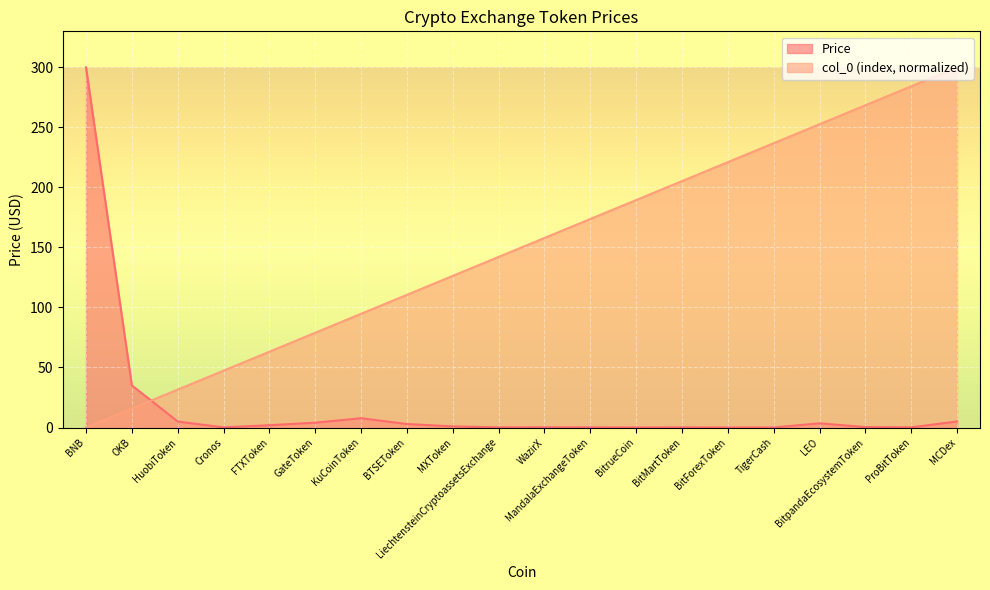

The Price series shows 1.6 at MCDex. True or false?

False